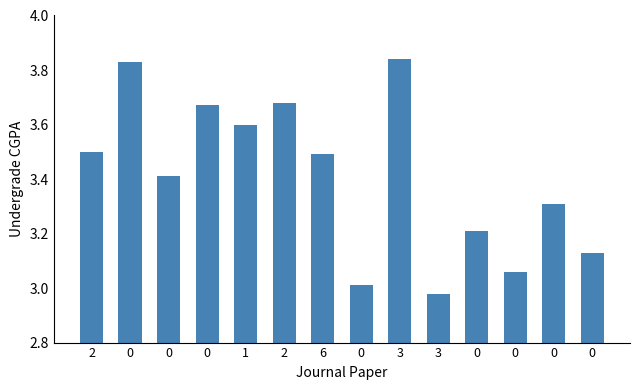

What is the change in value from 2 to 2?

+0.2